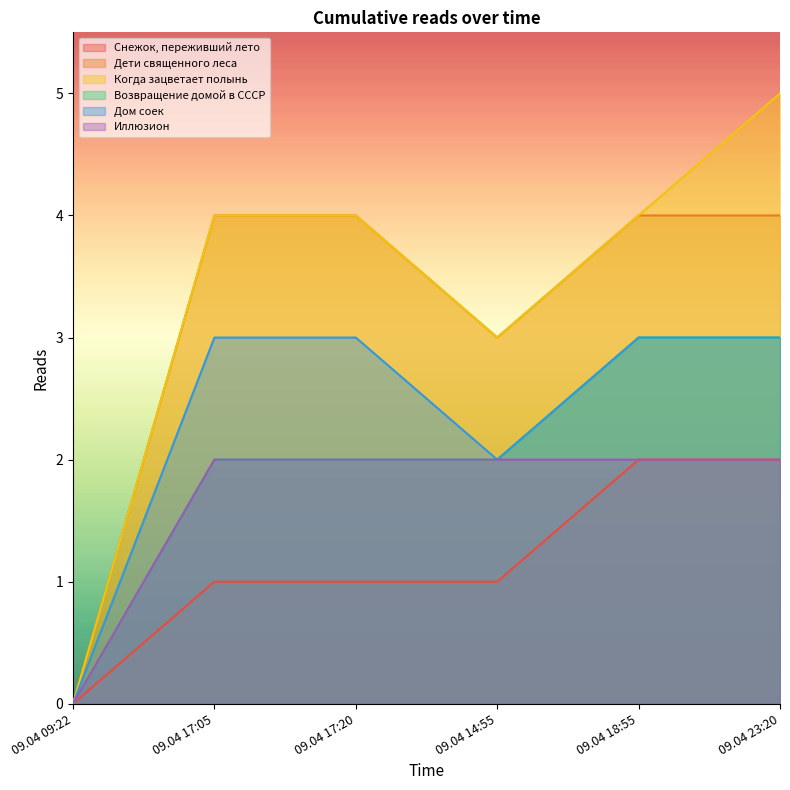

The value of Дети священного леса at 09.04 14:55 is 1. True or false?

False